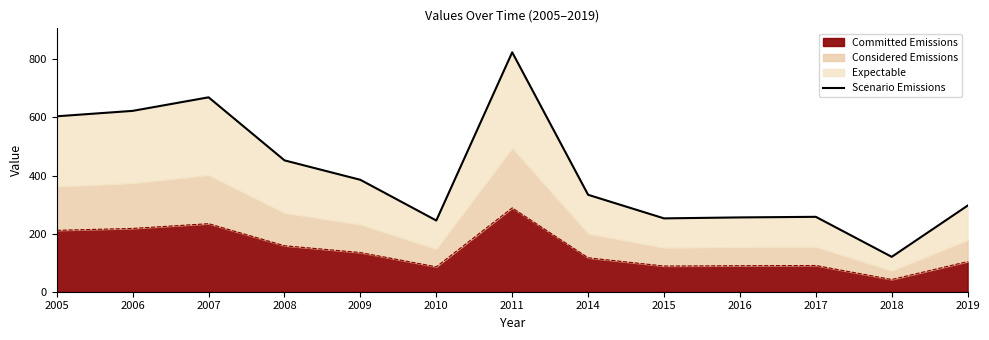

At which label does the data first exceed 333?

2005